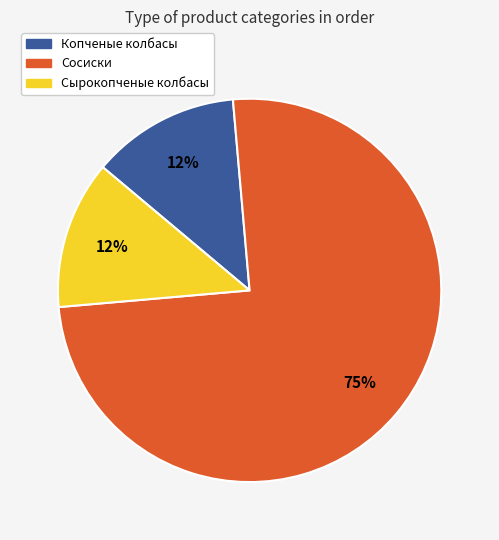

Does any single category account for the majority?

Yes